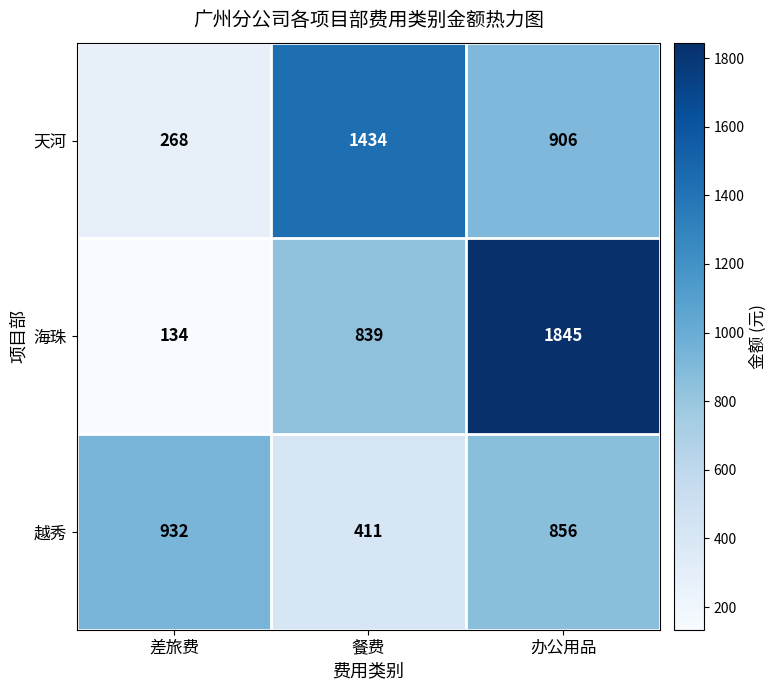

Count the number of data series in this chart.

3